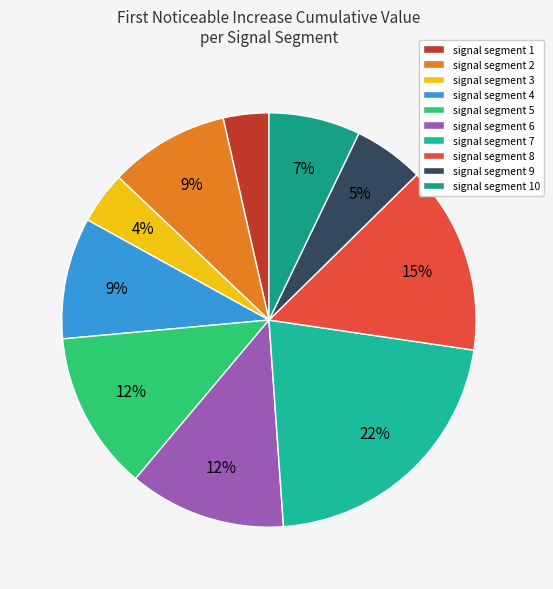

How many slices are in this pie chart?

10